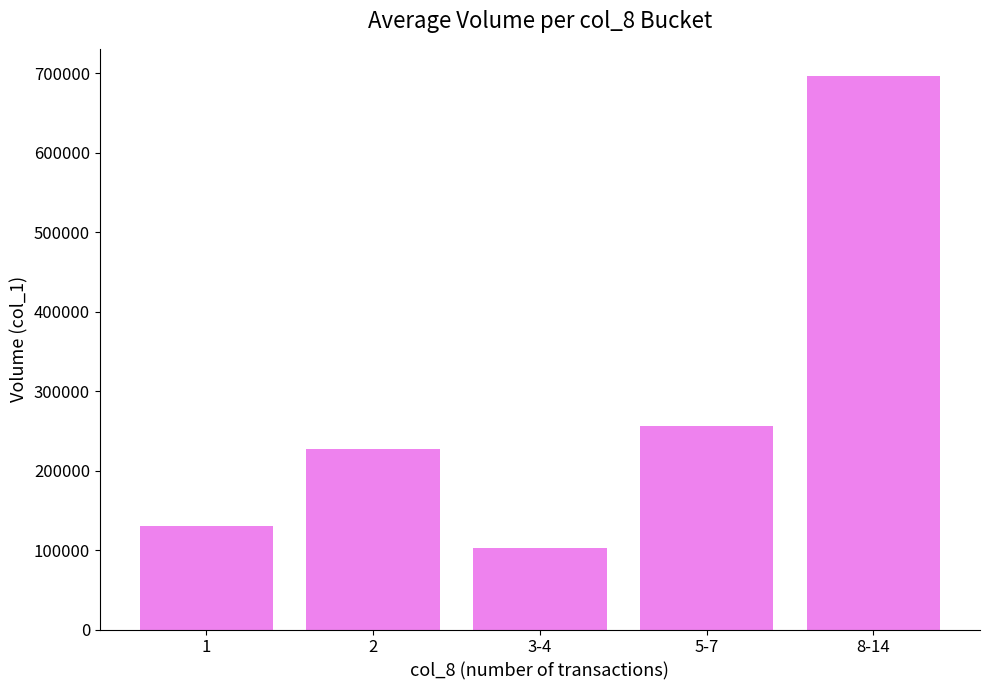

What is the smallest value displayed?

103000